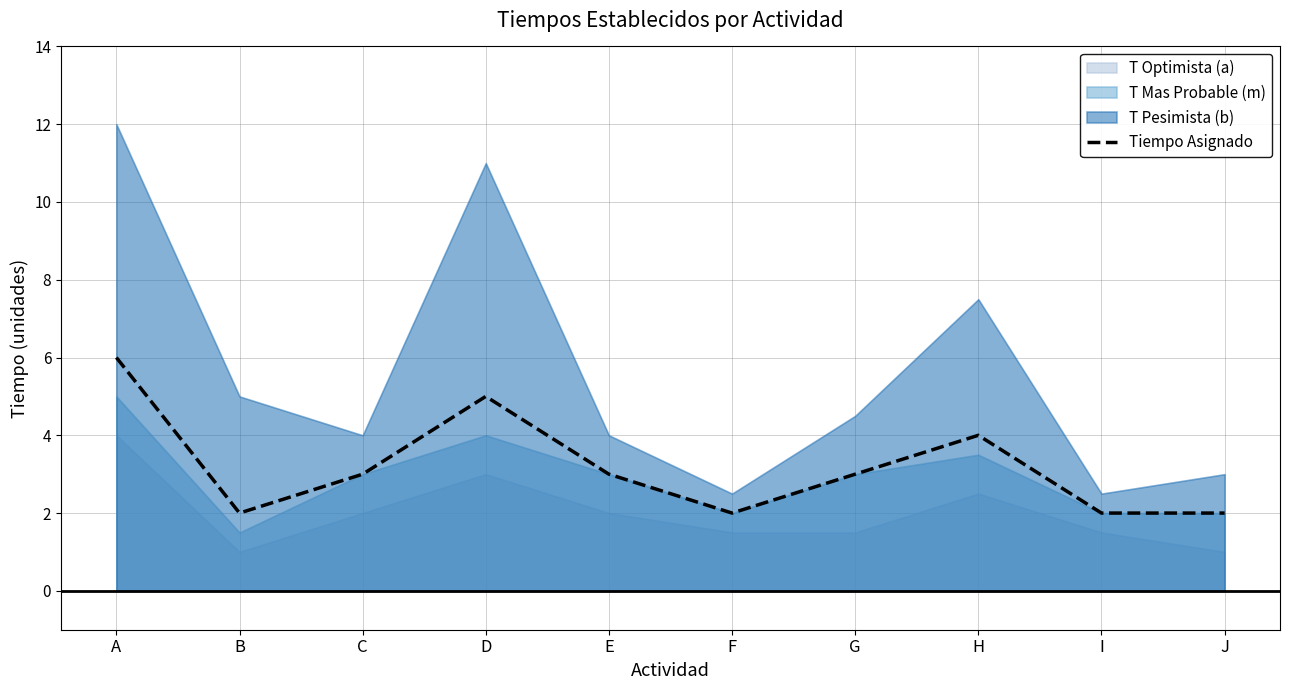

The value at C is 3. True or false?

True